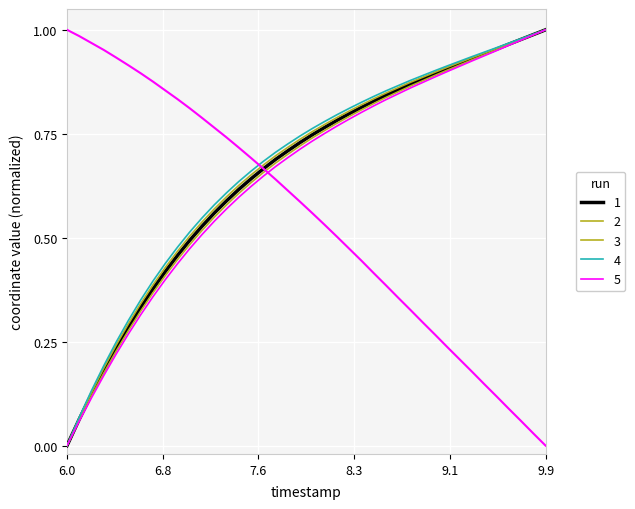

How many data points in Y are above 0?

39